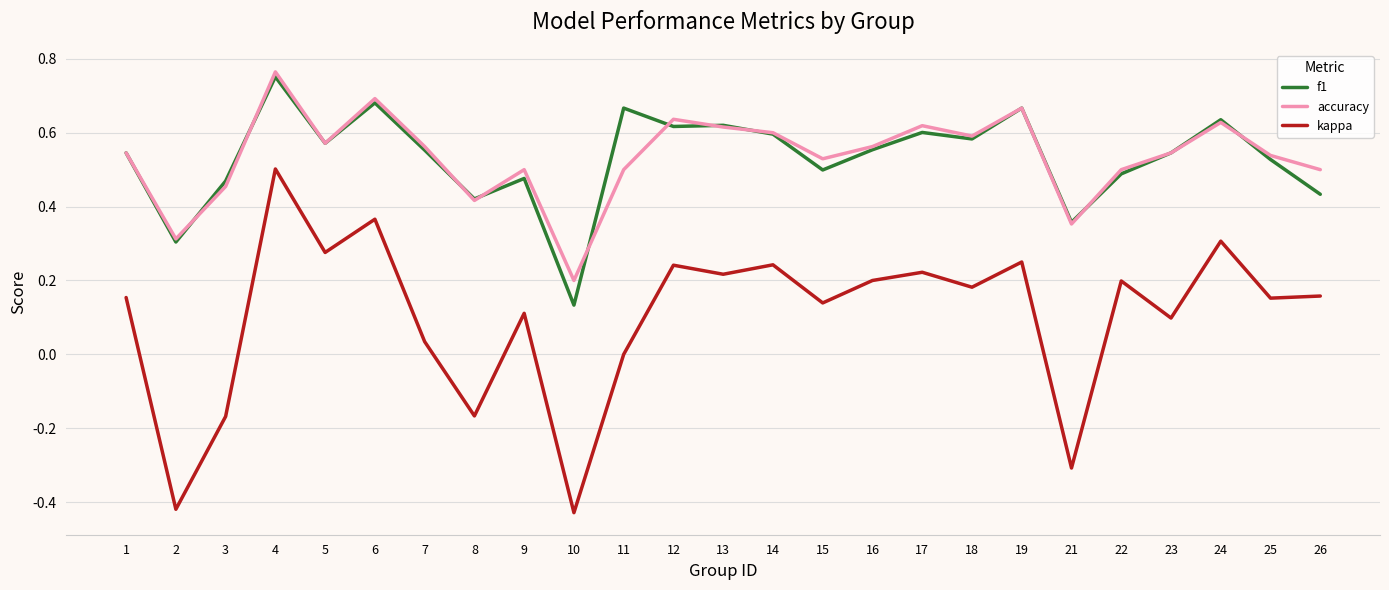

At which category is the sum across all series the highest?

4